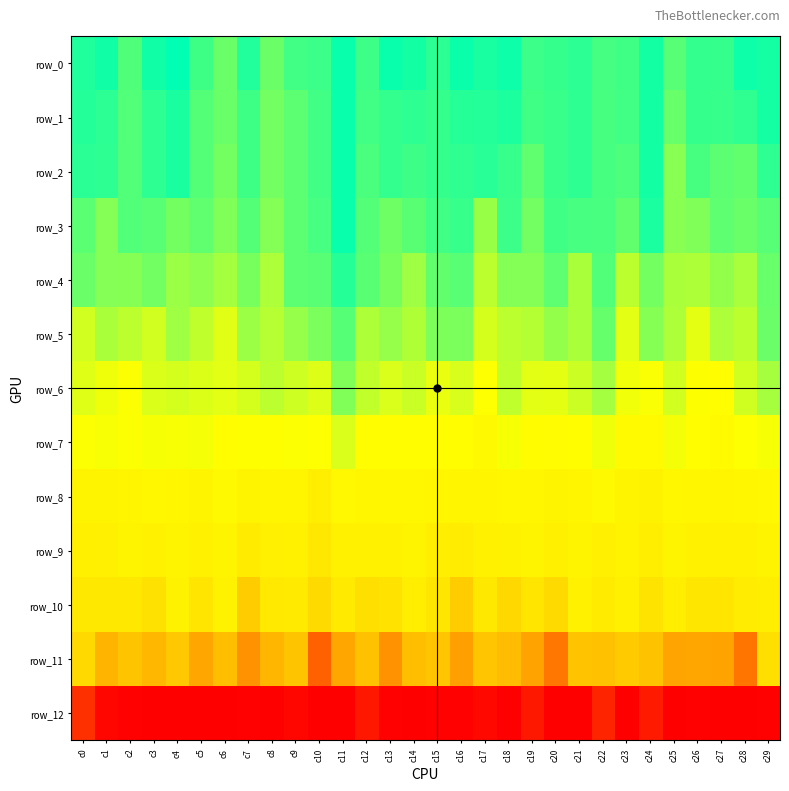

At which label is row_3 closest to 7?

c29